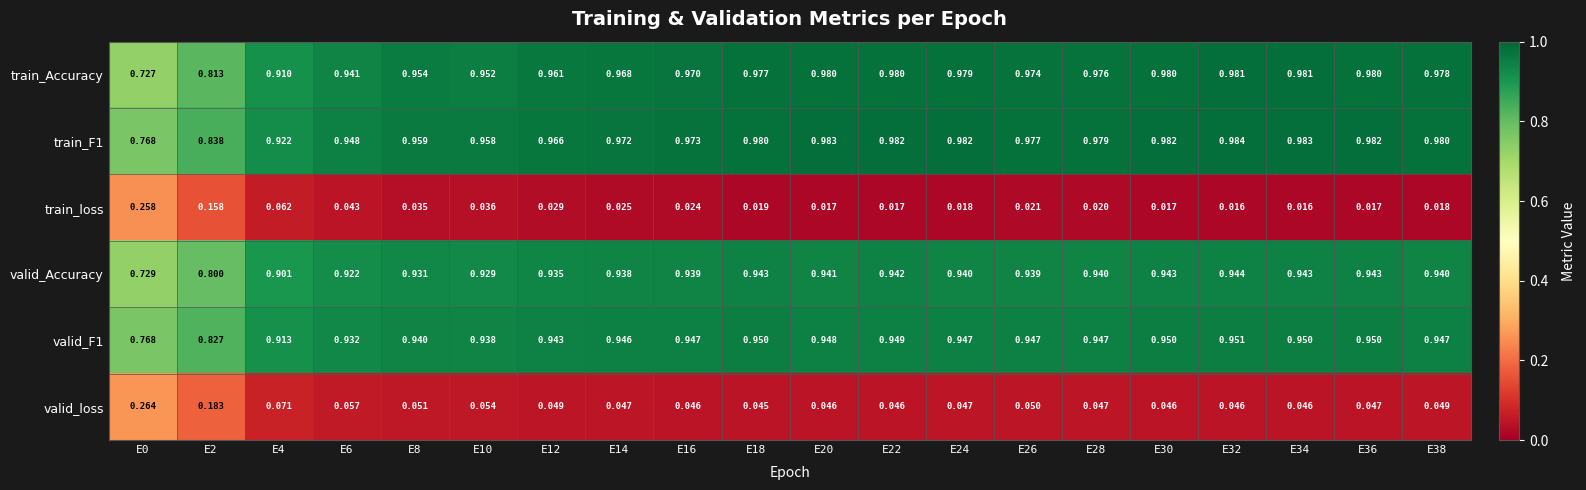

At which category is the sum across all series the highest?

E32